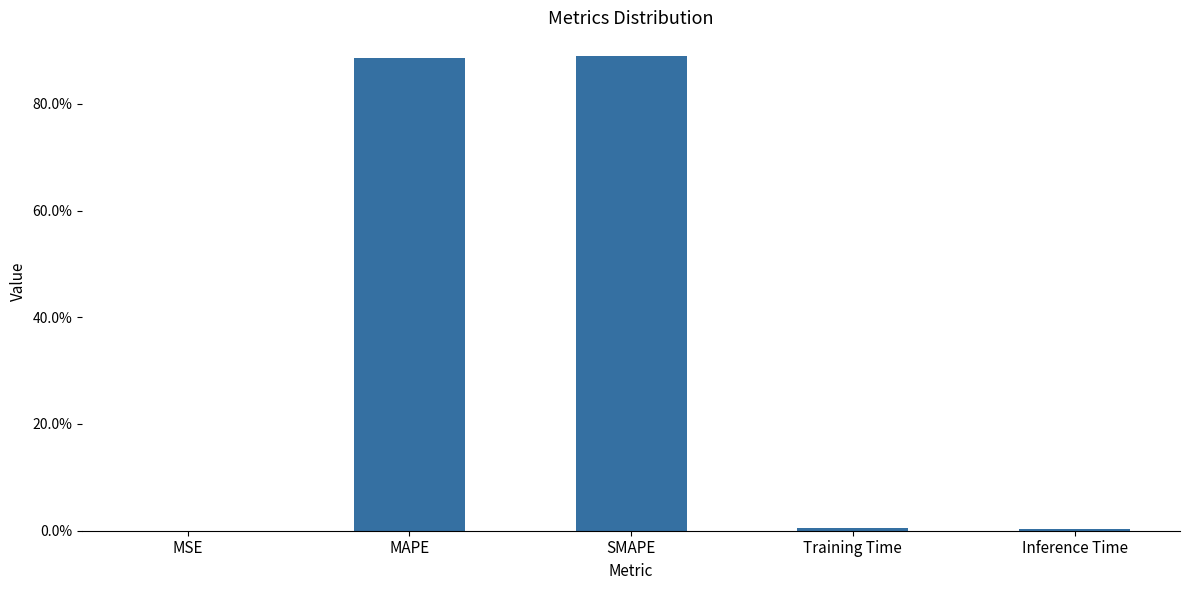

What is the greatest value displayed?

0.9